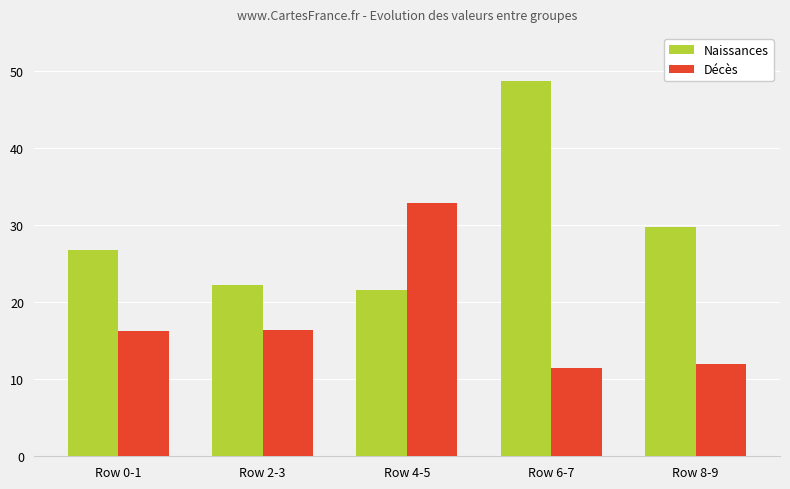

Which category has the lowest value in the Naissances series?

Row 4-5